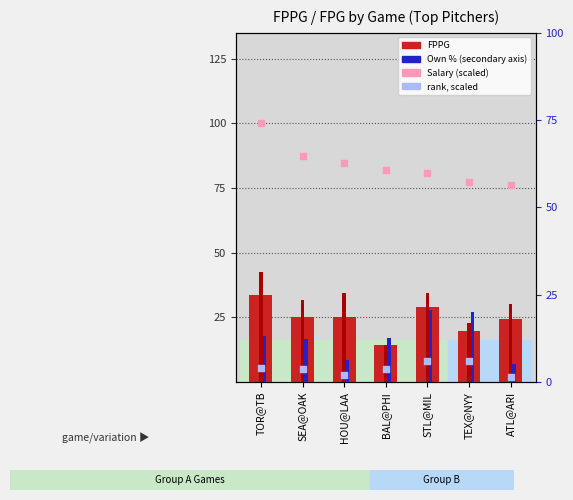

Which series has the widest spread of Y values?

FPG